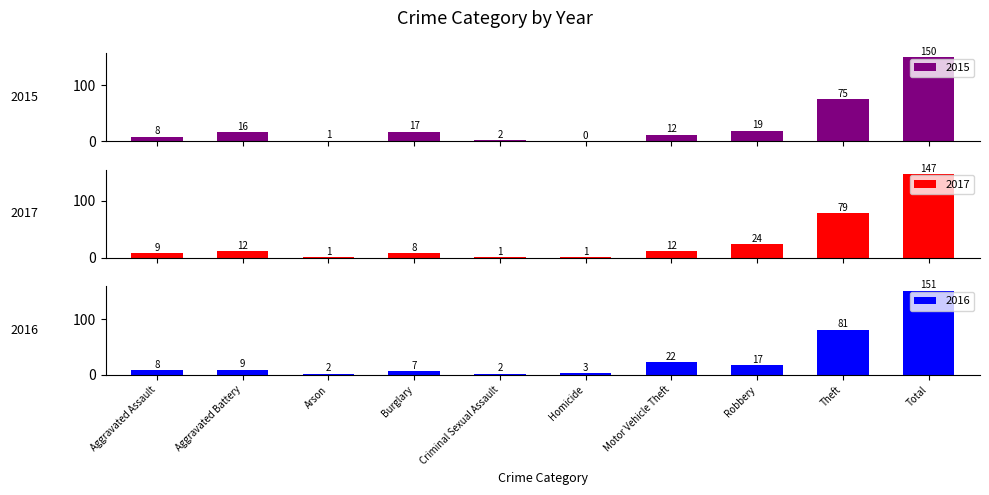

Which series changed the most between Homicide and Theft?

2017